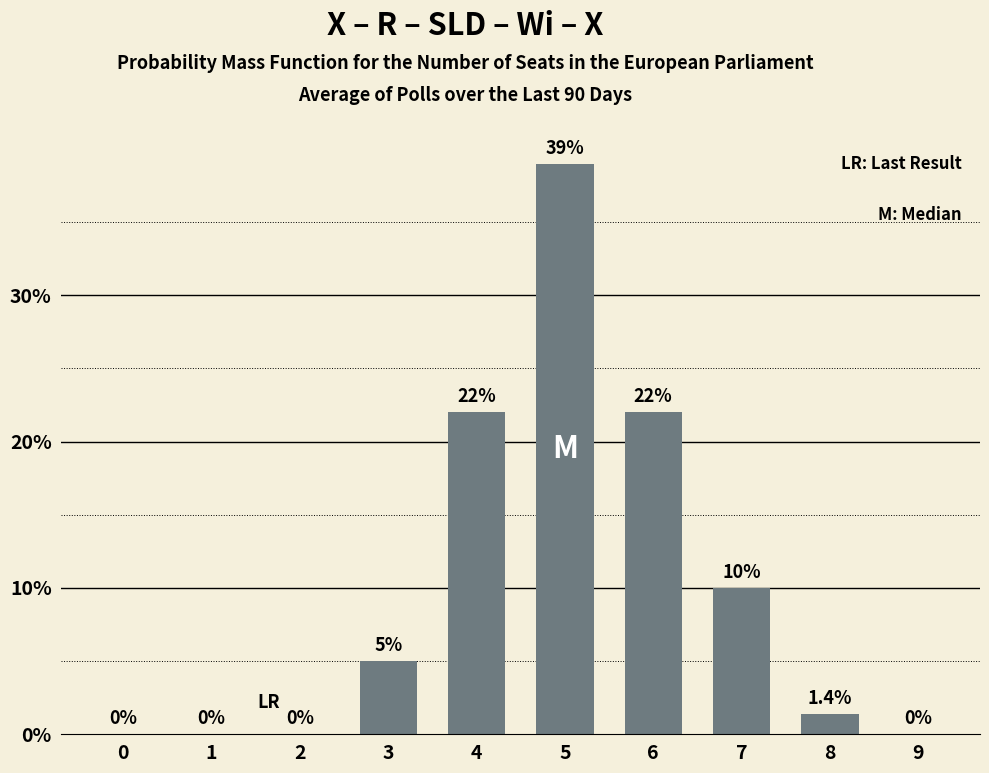

What is the maximum value shown in the chart?

39.0